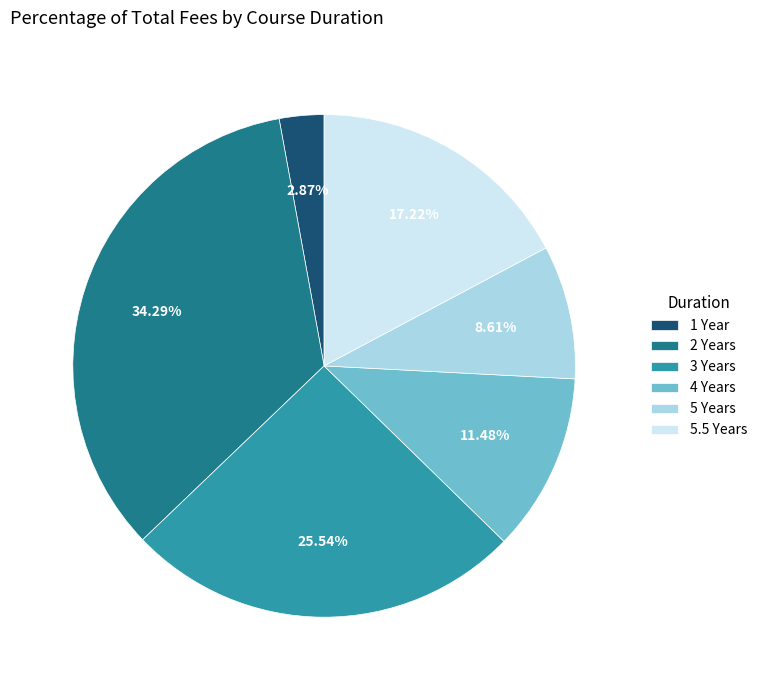

To the nearest percent, what is the difference between the largest and smallest slice percentages?

31%